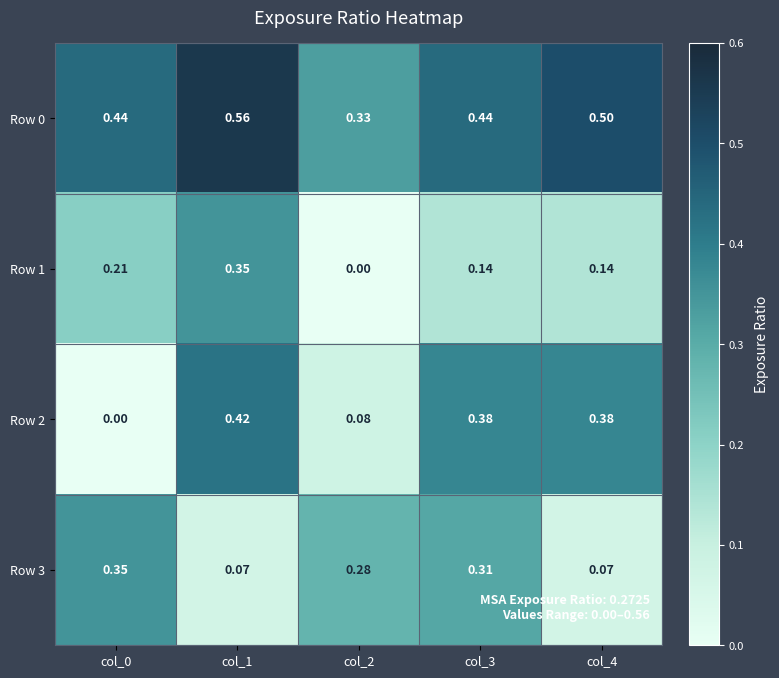

Is the value of Row 0 at col_1 greater than the value of Row 2 at col_4?

Yes